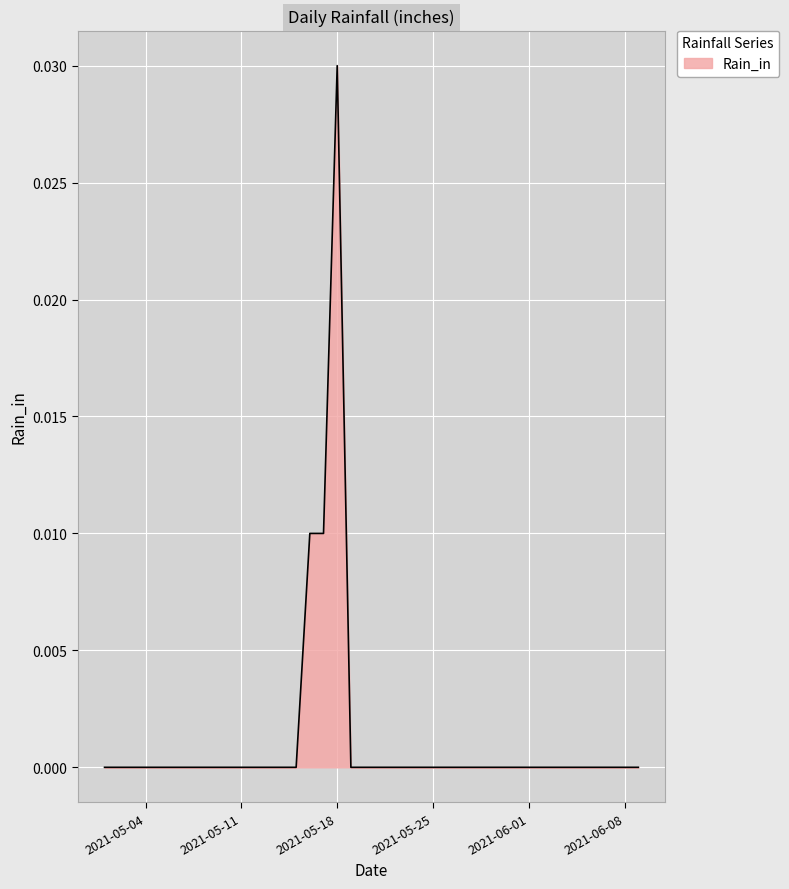

How many lines are shown in the chart?

1